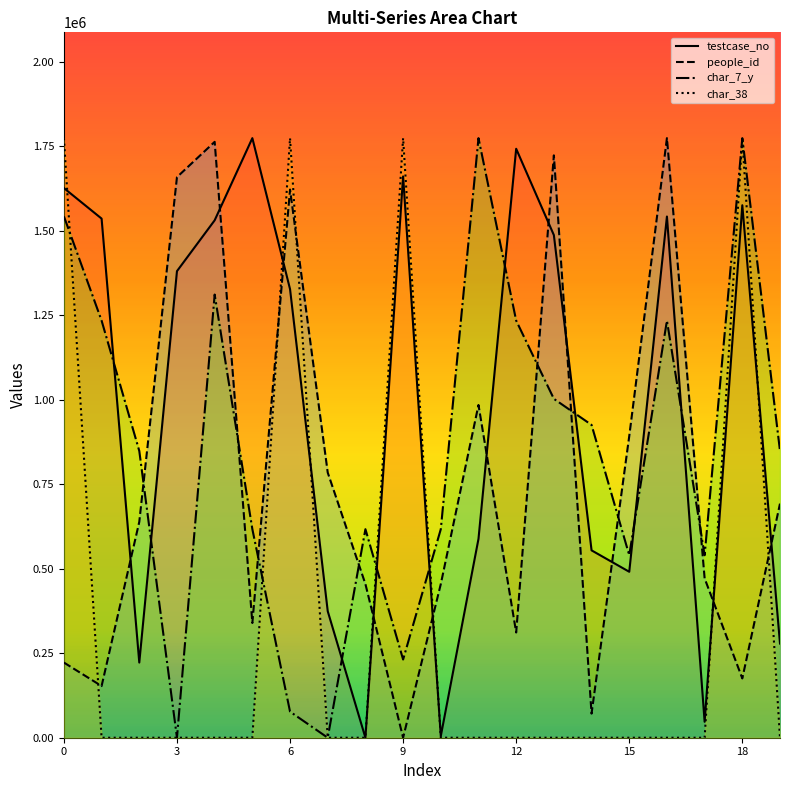

True or false: char_7_y has a value of -779811.0 at 3.

False